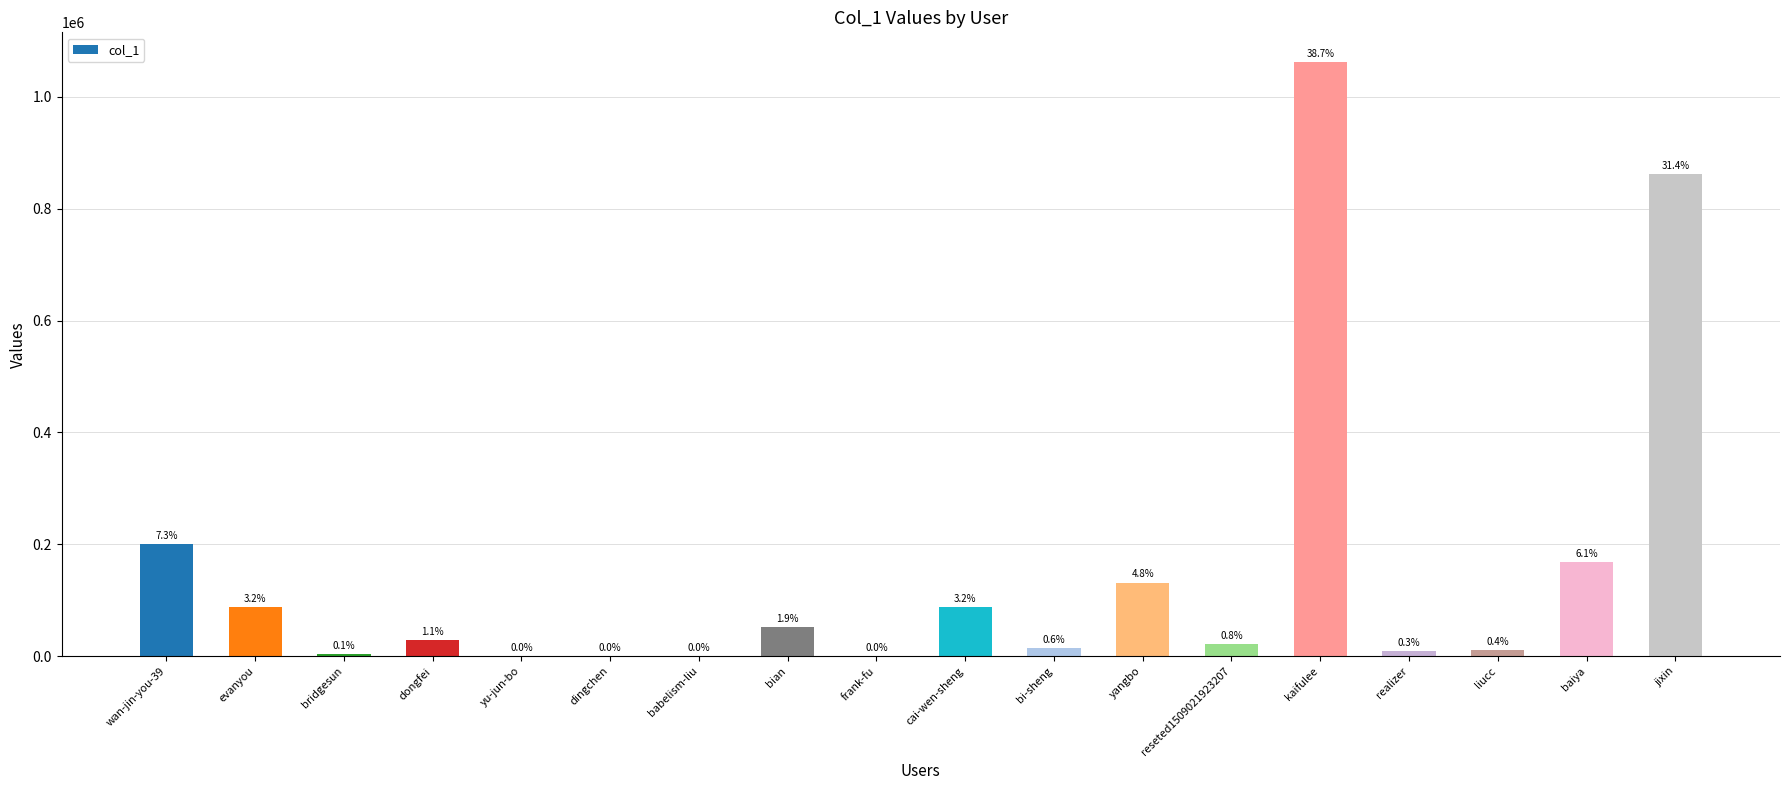

What is the difference between the values at reseted1509021923207 and dingchen?

21004